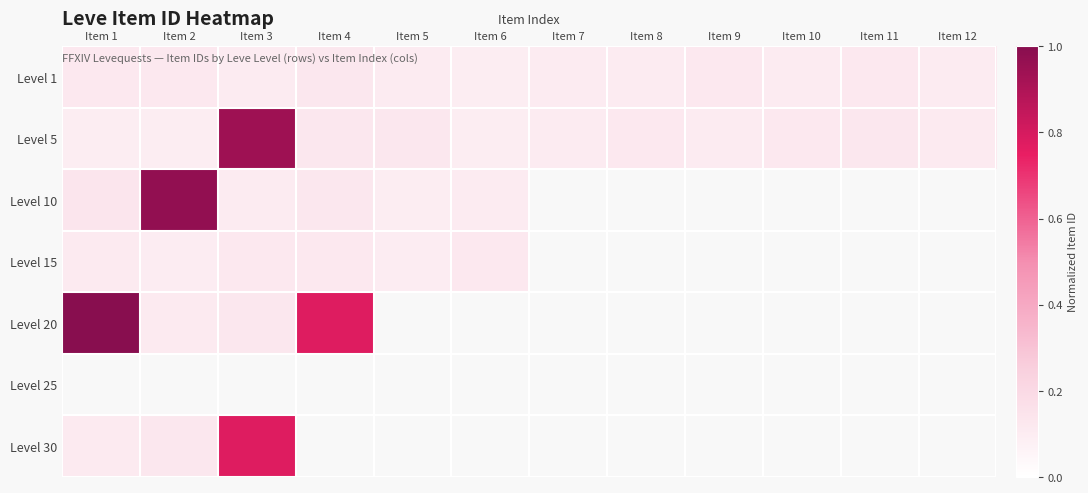

Which series has the largest total across all categories?

Level 5